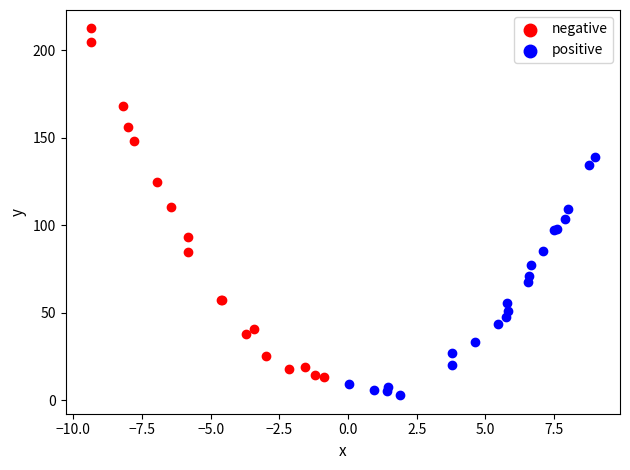

What are all the series names shown in the legend?

negative, positive